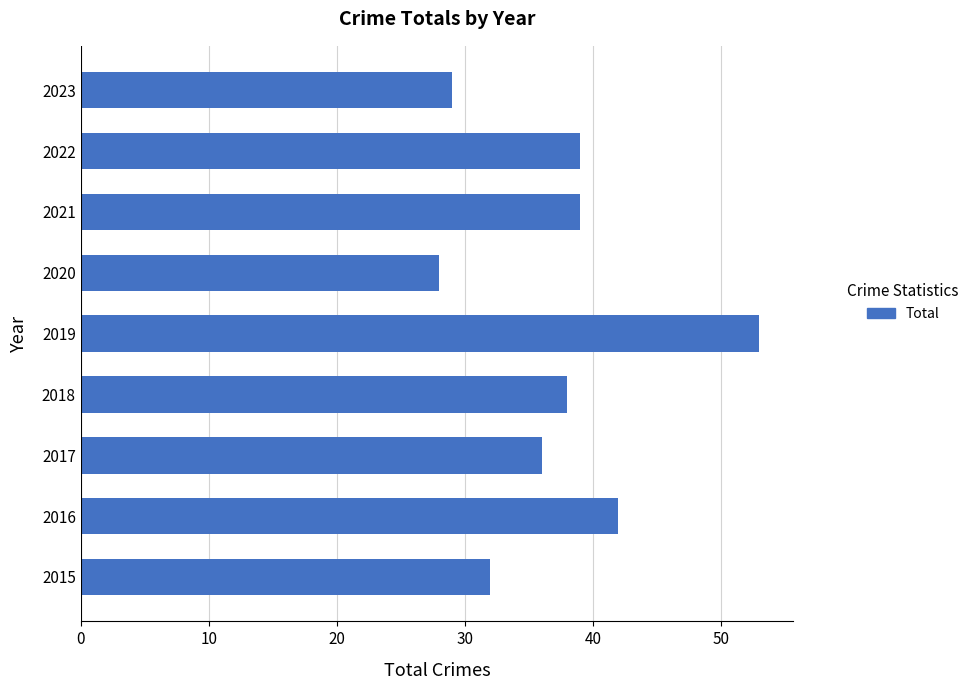

What is the smallest value displayed?

28